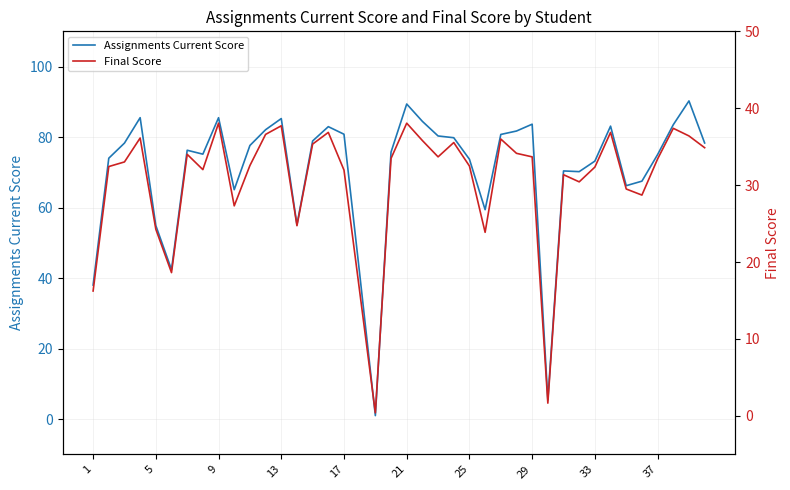

The value of Assignments Current Score at 17 is 53.3. True or false?

False